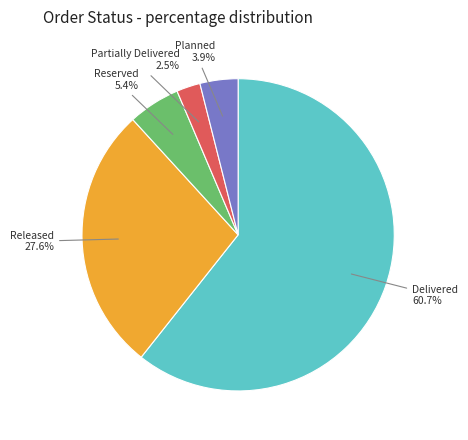

Does Delivered account for over 50% of the chart?

Yes